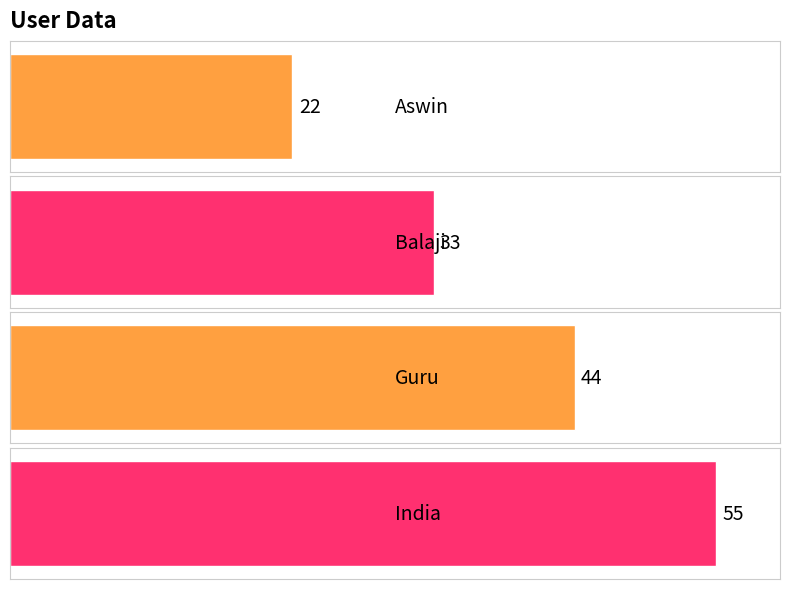

At which category does the chart reach its minimum across all series?

Aswin